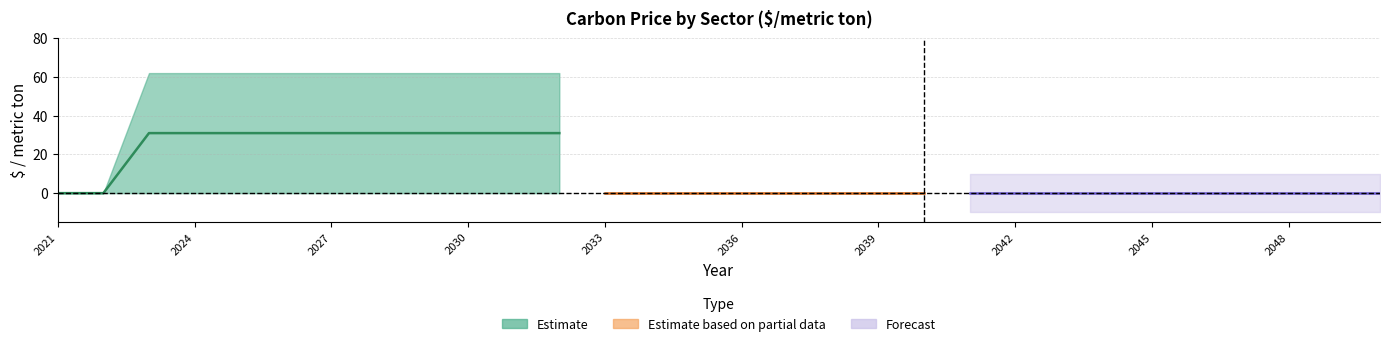

The value of electricity sector at 2029 is 62.0. True or false?

True